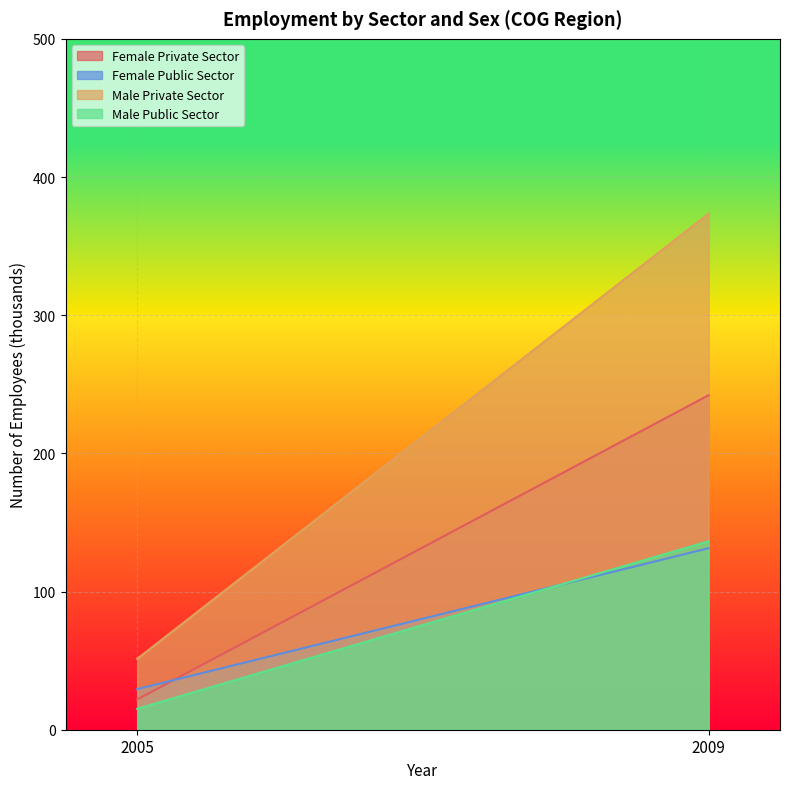

At 2005, list the series in order from smallest to largest.

Male Public Sector, Female Private Sector, Female Public Sector, Male Private Sector